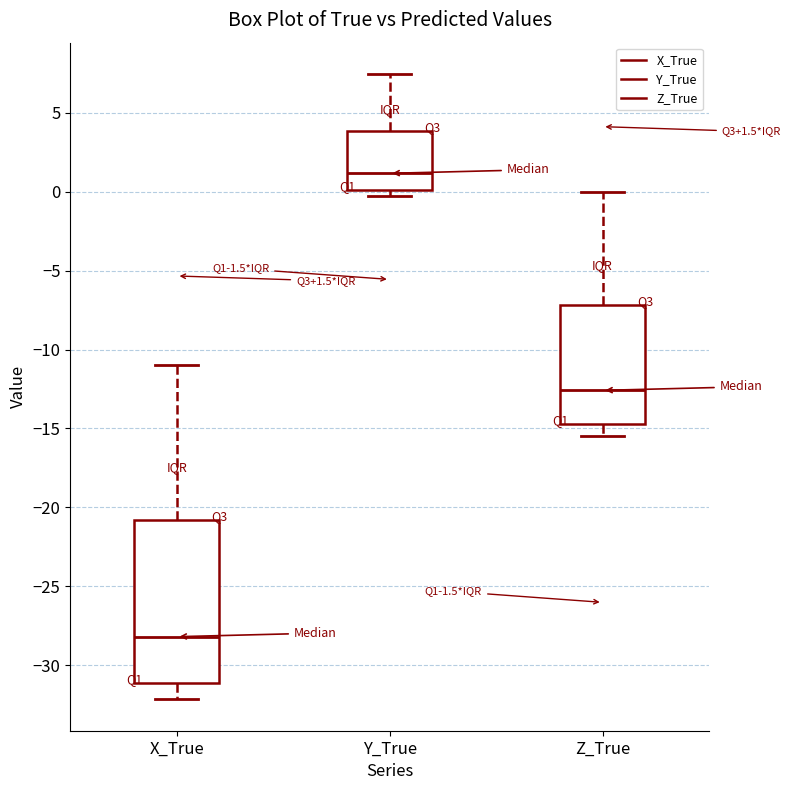

Which box is the tallest, from its lower edge to its upper edge?

X_True